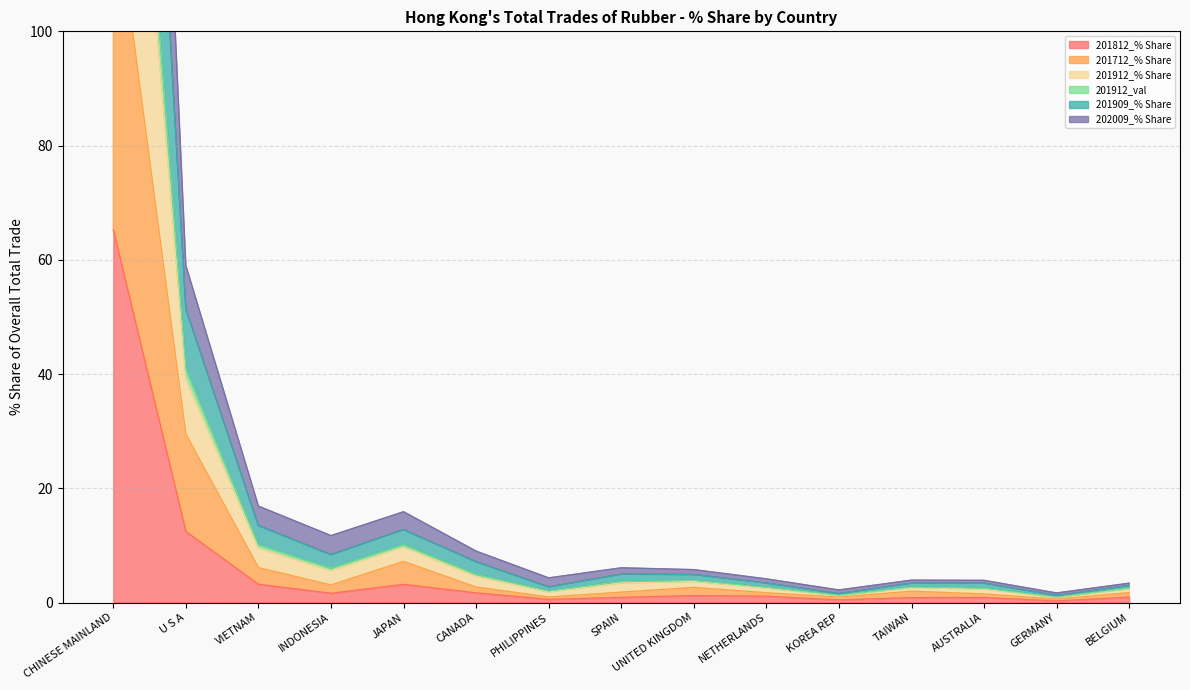

What is the difference between the 201712_% Share values at BELGIUM and CHINESE MAINLAND?

123.9